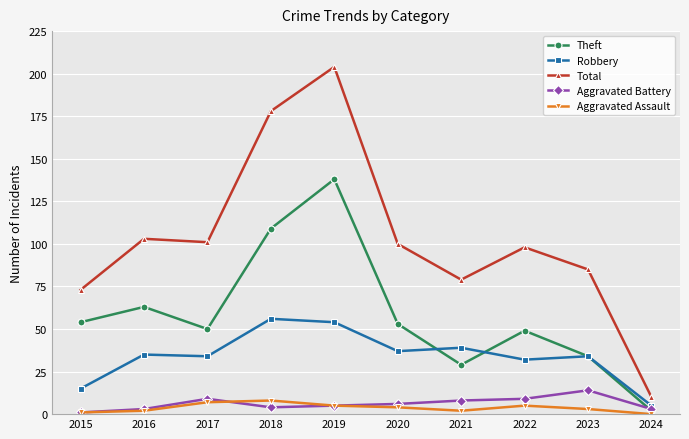

The Total series shows 73 at 2015. True or false?

True